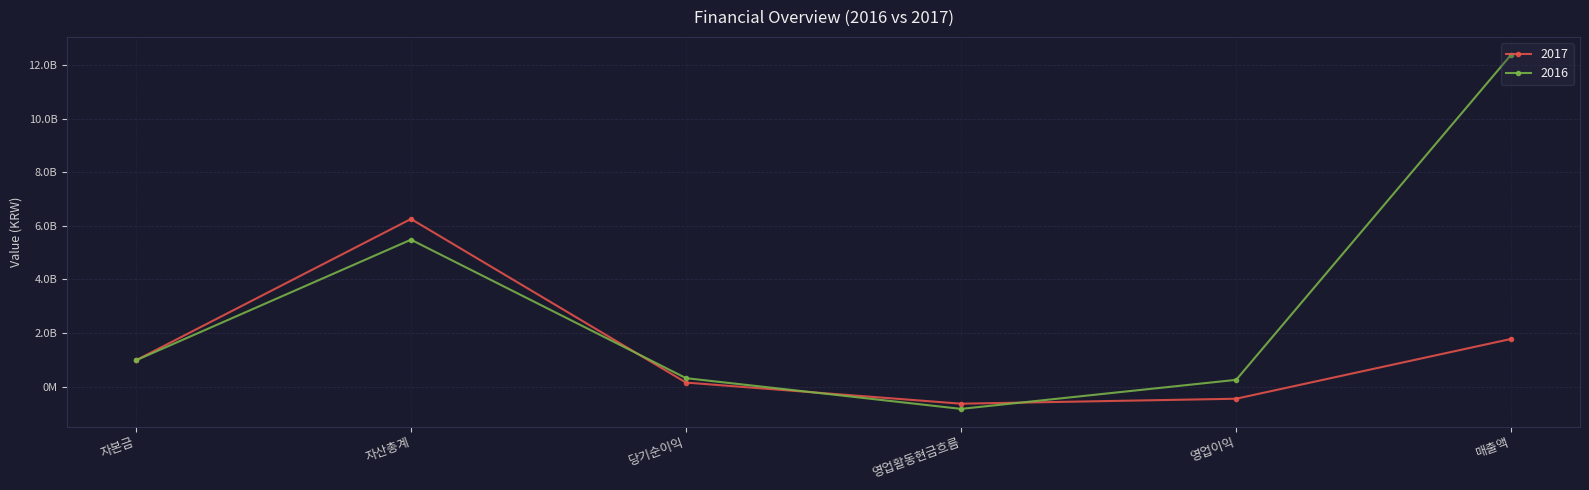

At which category is the sum across all series the highest?

매출액